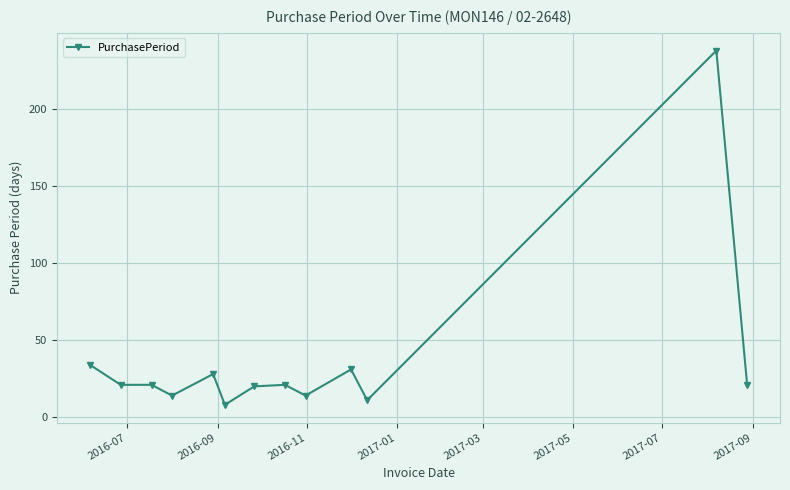

What is the smallest value displayed?

8